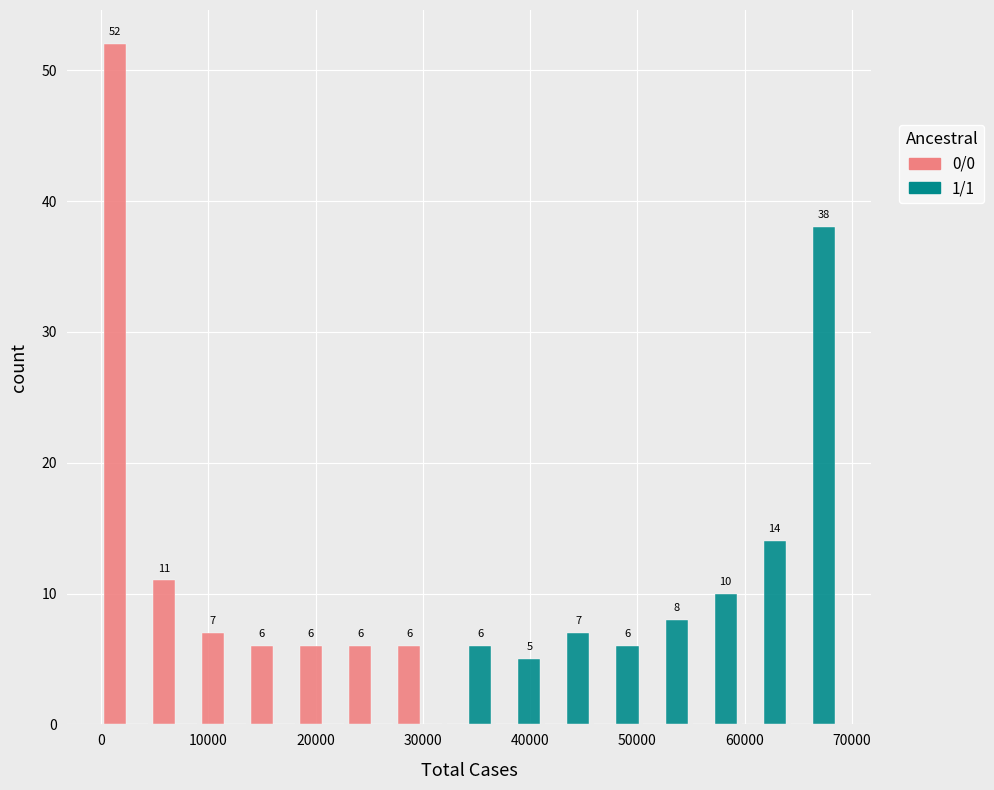

In the 1/1 series, which range on the x-axis has the tallest bar?

64000 to 69000